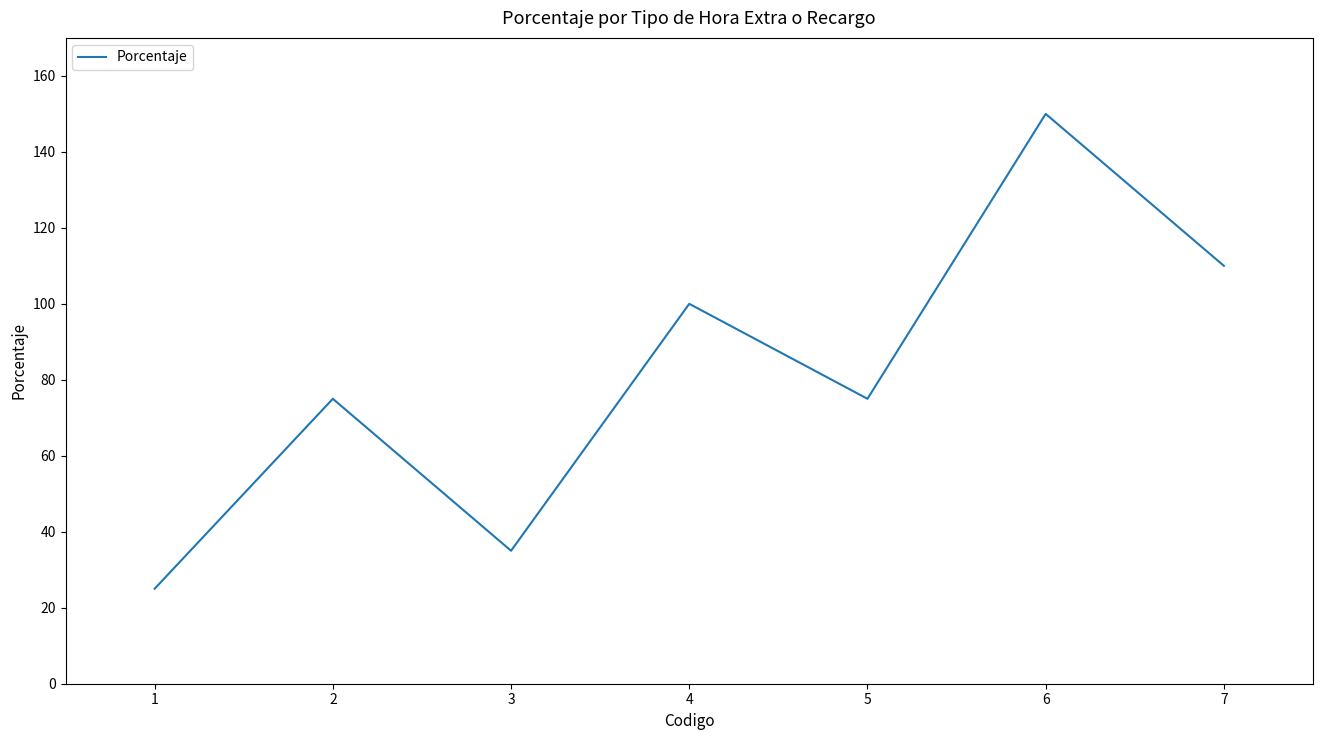

Reading right to left, extract all data points from this chart.

7=110	6=150	5=75	4=100	3=35	2=75	1=25